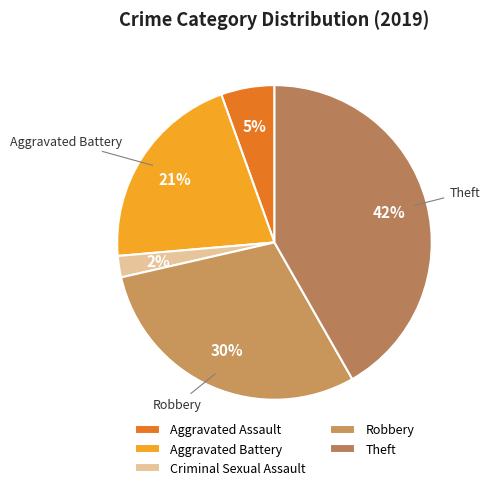

How many slices are in this pie chart?

5